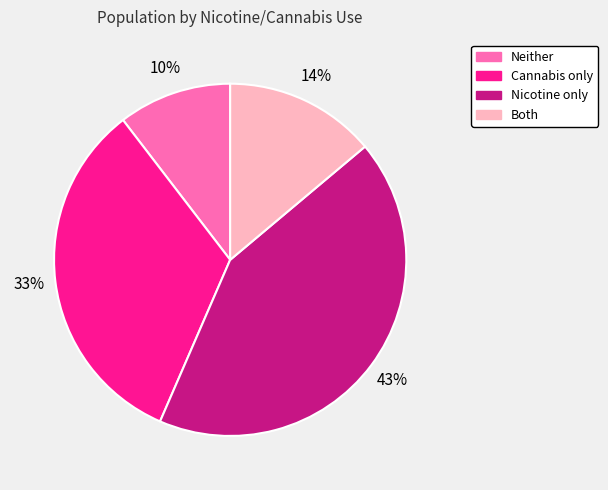

Which category has the smallest portion of the pie?

Neither